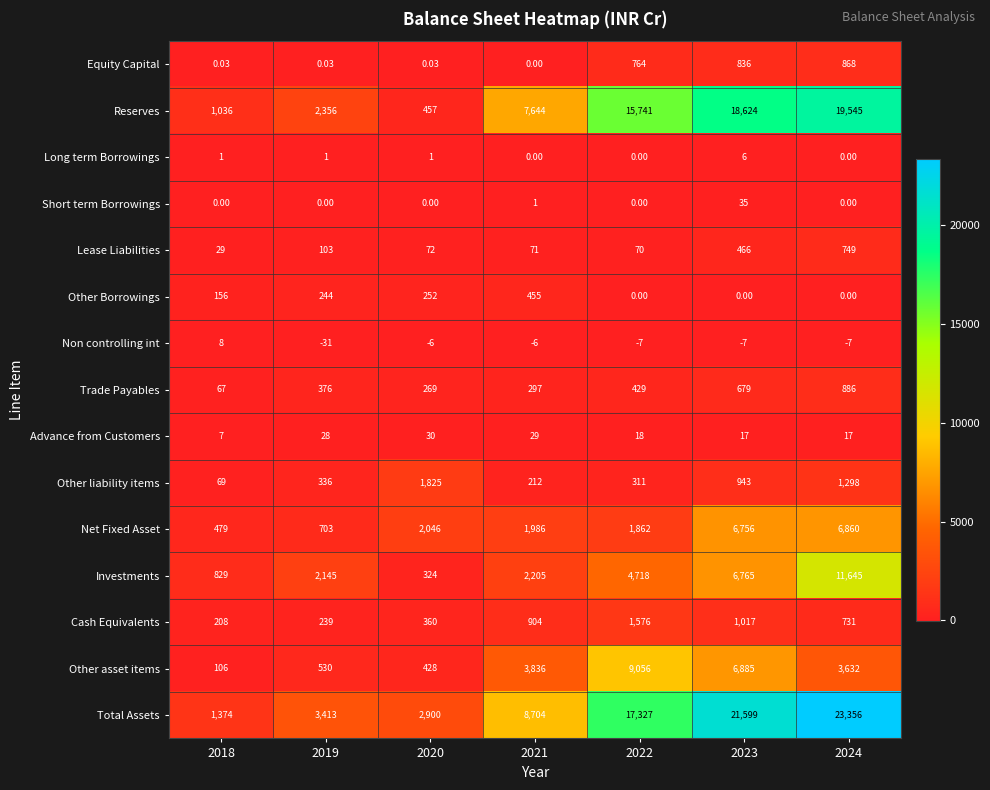

At which category is the sum across all series the highest?

2024